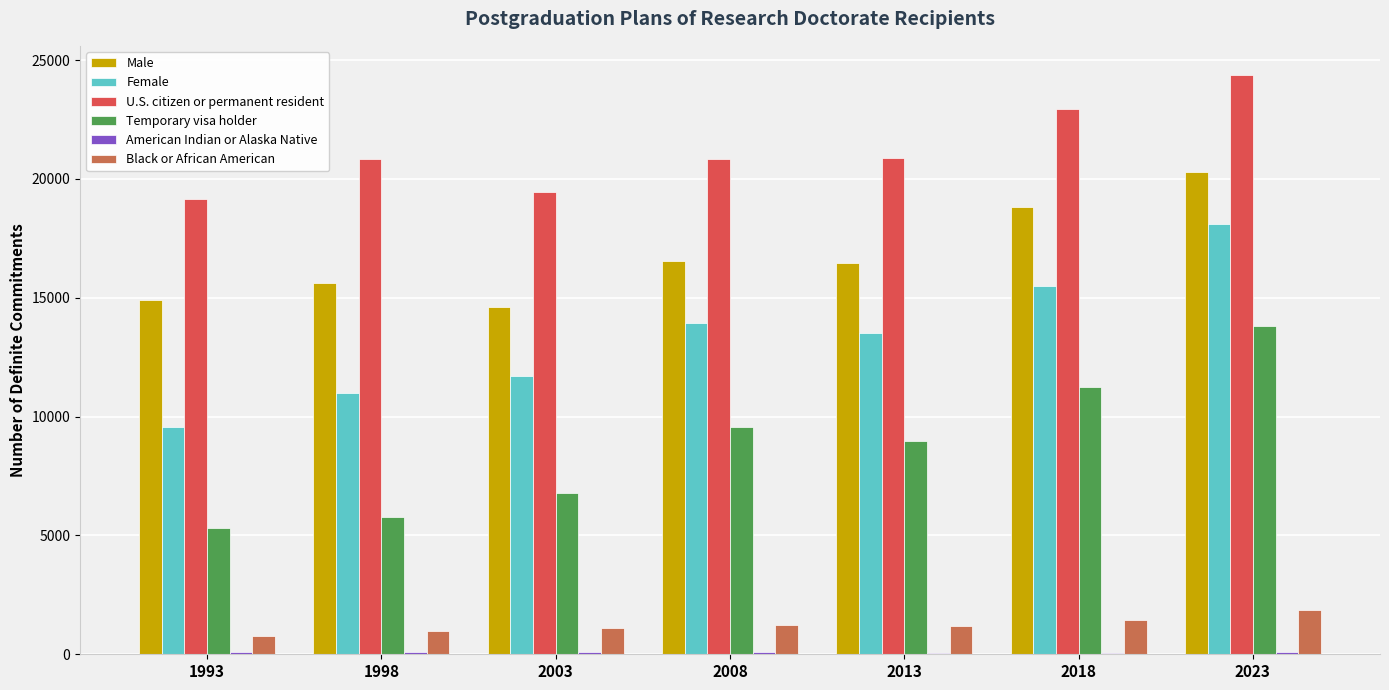

What is the greatest value displayed?

24382